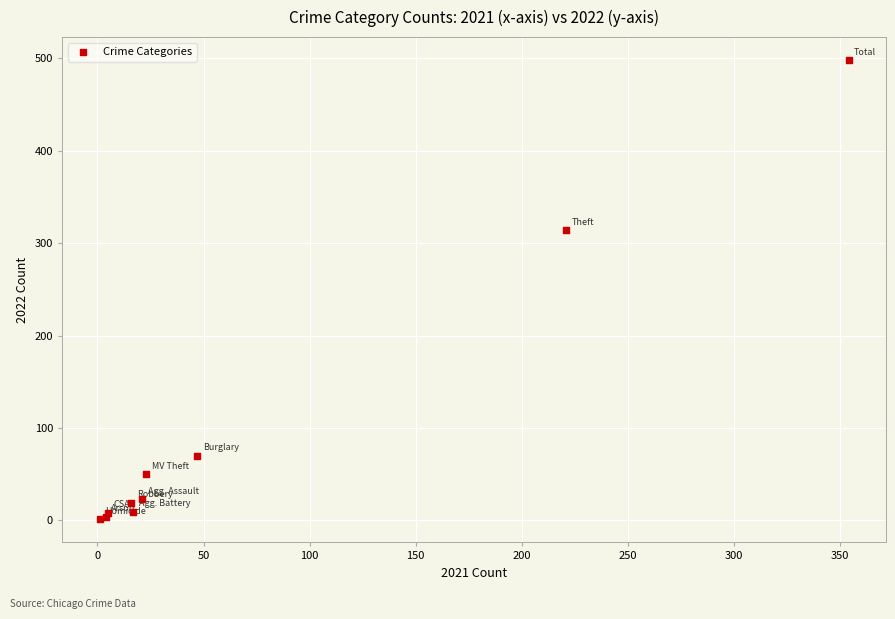

What Y value in the scatter plot is closest to 249?

314